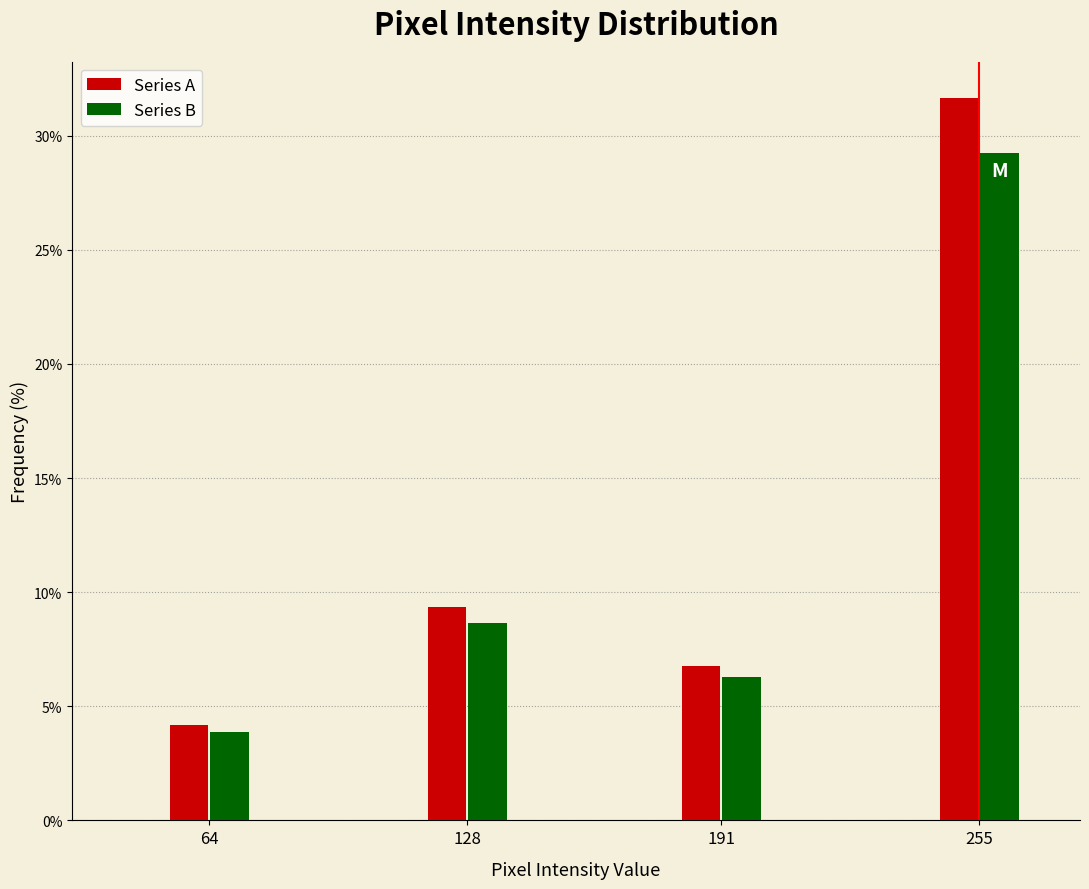

Reading left to right, list all the values displayed in this chart.

Series A: 4.2	9.4	6.8	31.7
Series B: 3.9	8.6	6.3	29.2